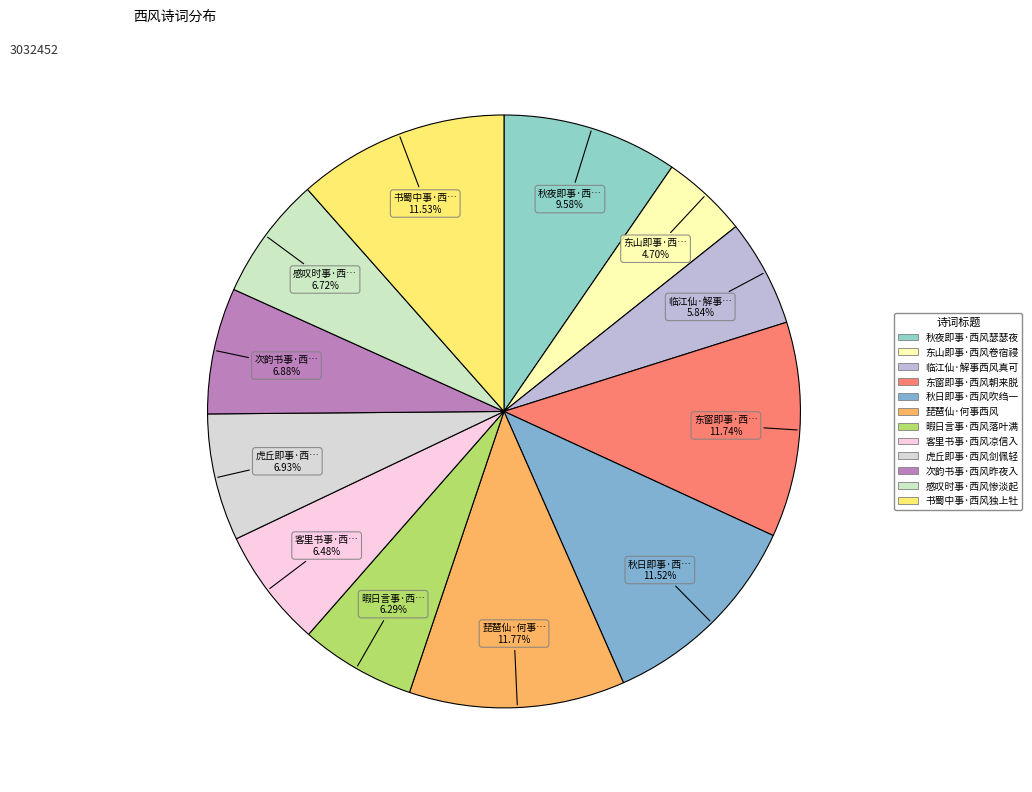

How many segments does this pie chart have?

12